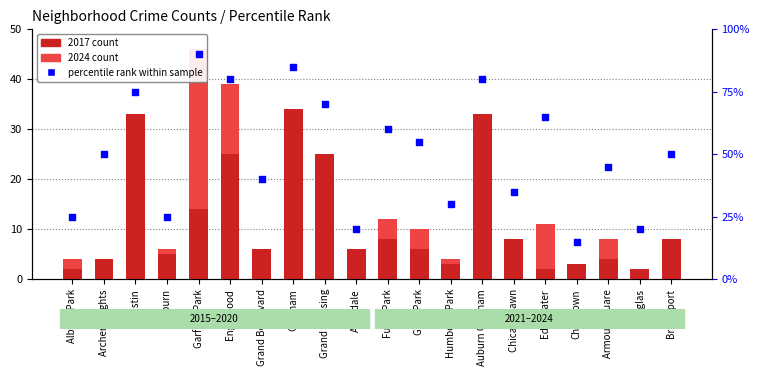

Which series has the largest total across all categories?

percentile rank within sample